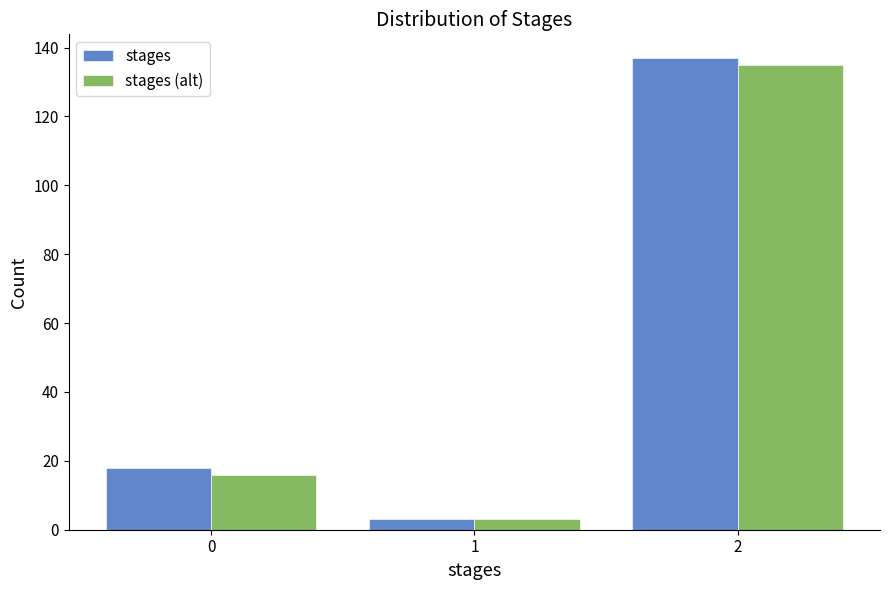

Reading left to right, transcribe all the data shown in this chart.

stages: 18	3	137
stages (alt): 16	3	135